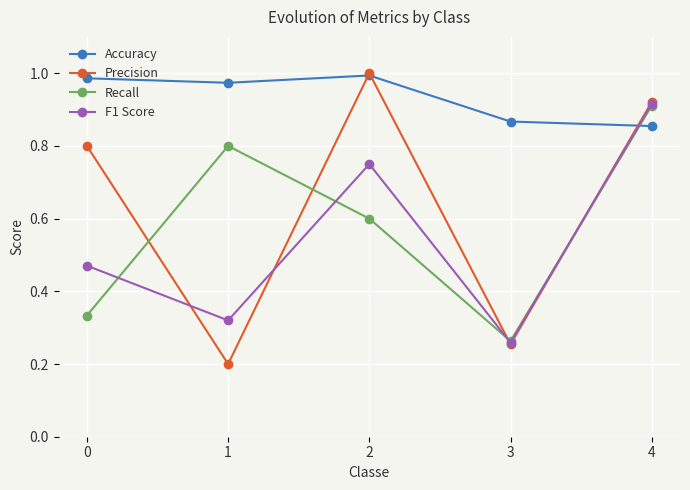

Between which two adjacent categories do Recall and Precision first intersect?

0 and 1